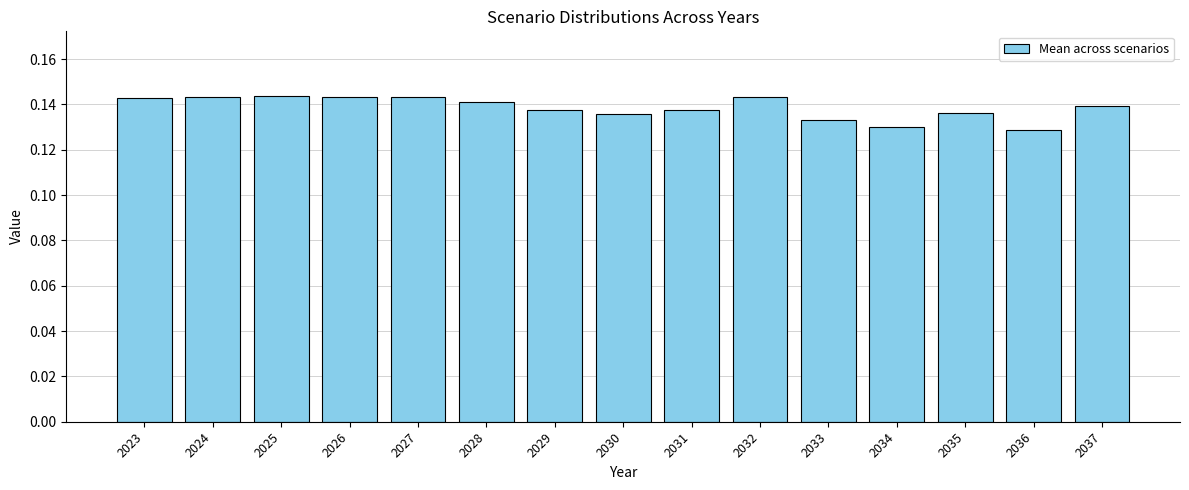

True or false: the data shows 0.0 at 2030.

False